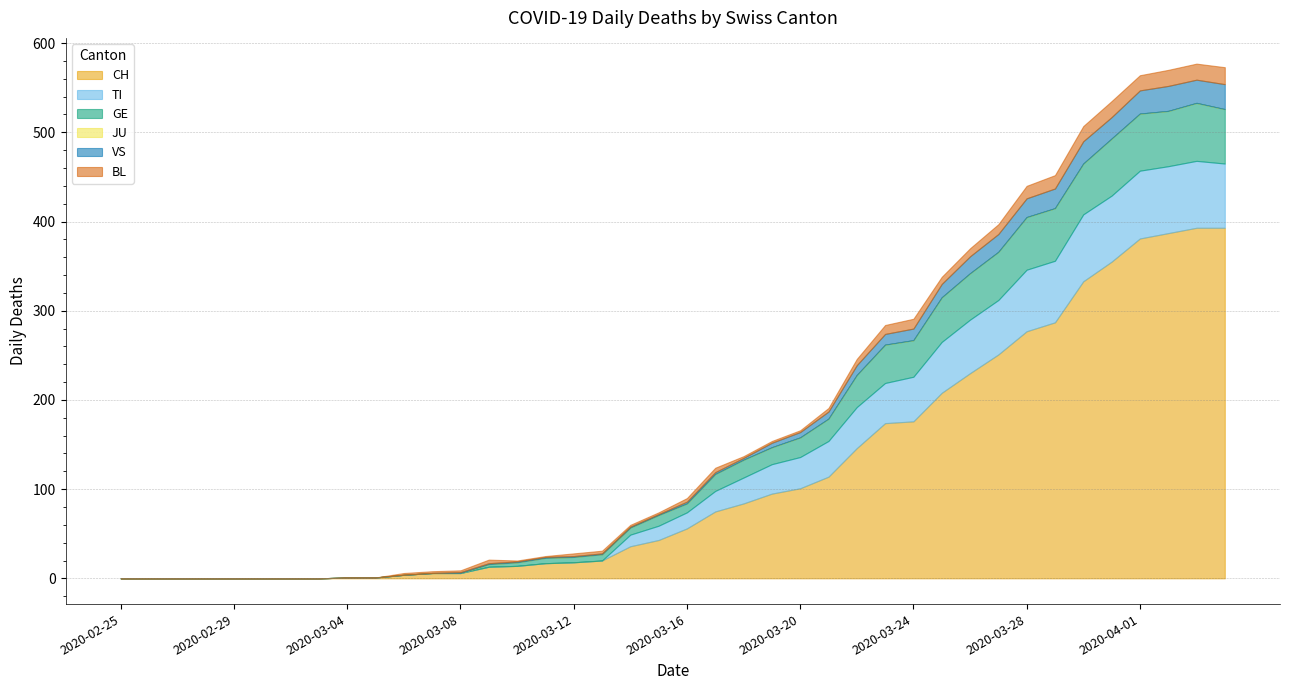

Which has a higher value, 2020-03-27 or 2020-03-26?

2020-03-27